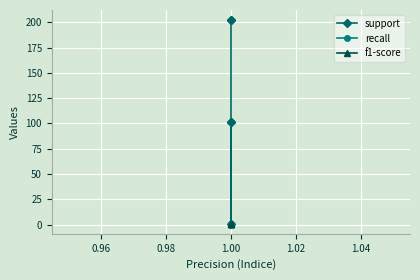

At which category is the sum across all series the highest?

1.00